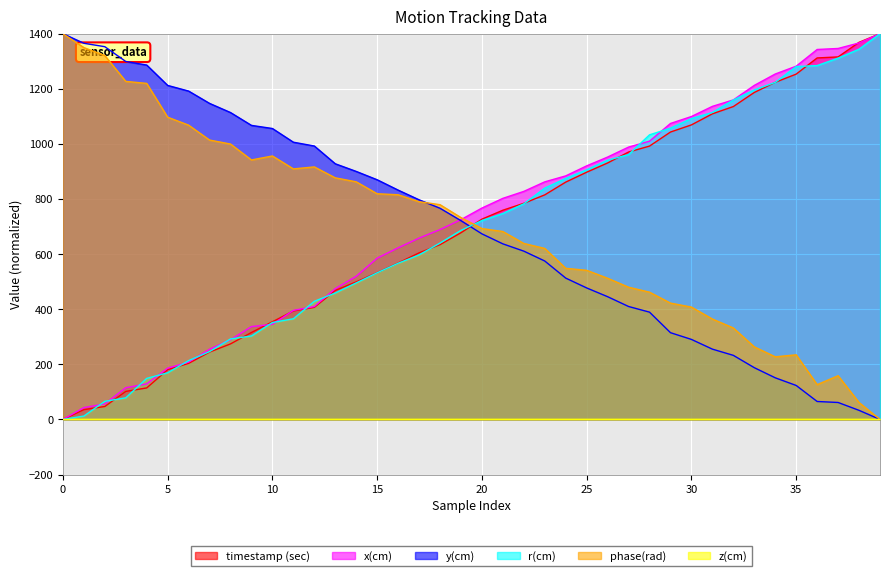

What is the greatest value displayed?

1400.0